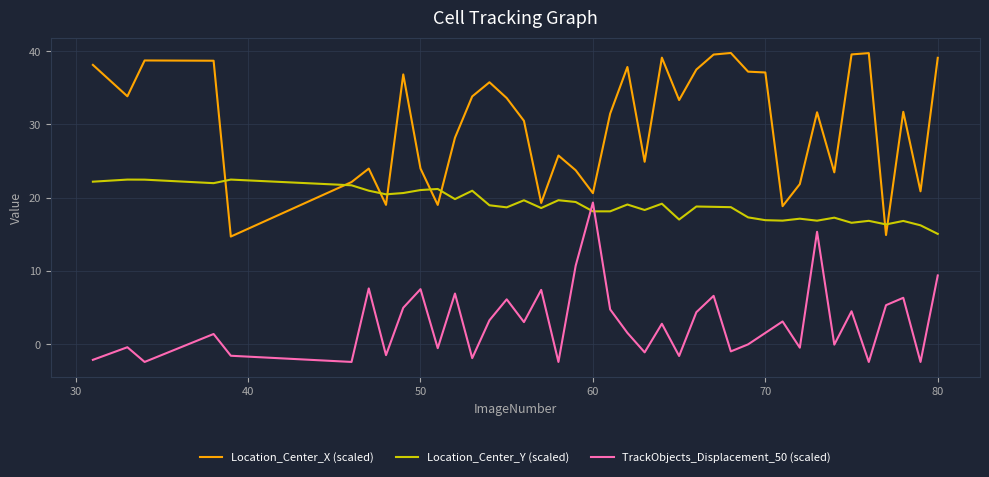

What are all the series names shown in the legend?

Location_Center_X (scaled), Location_Center_Y (scaled), TrackObjects_Displacement_50 (scaled)